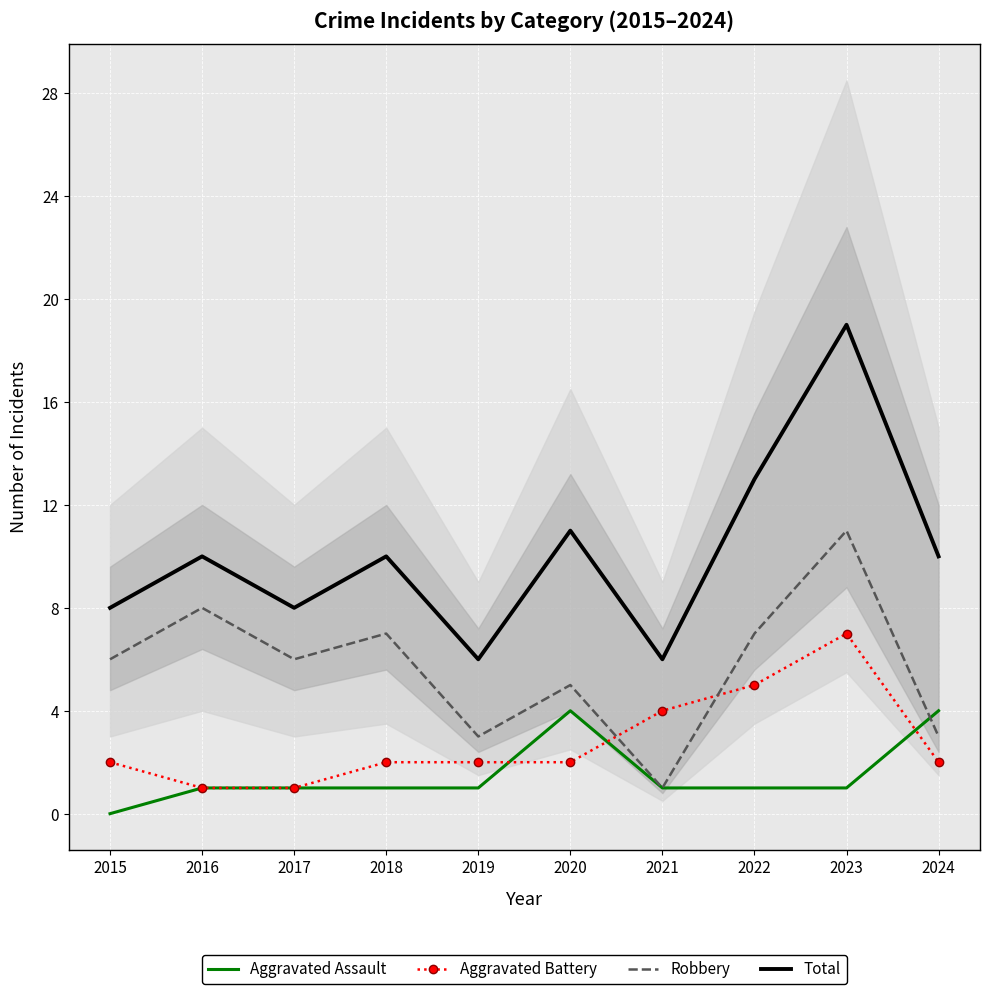

How many values in Aggravated Assault are above zero?

9